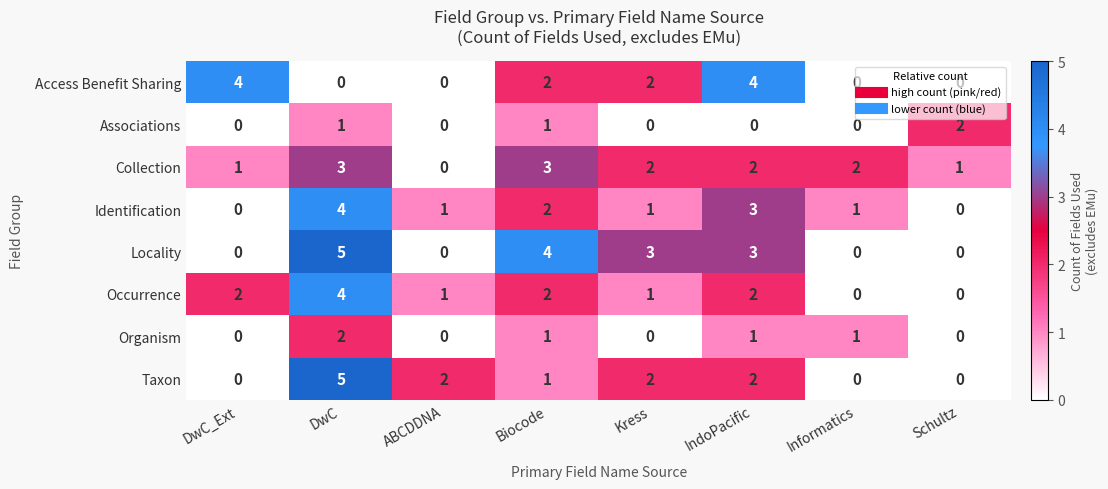

What is the sum of the Identification values at DwC and Informatics?

5